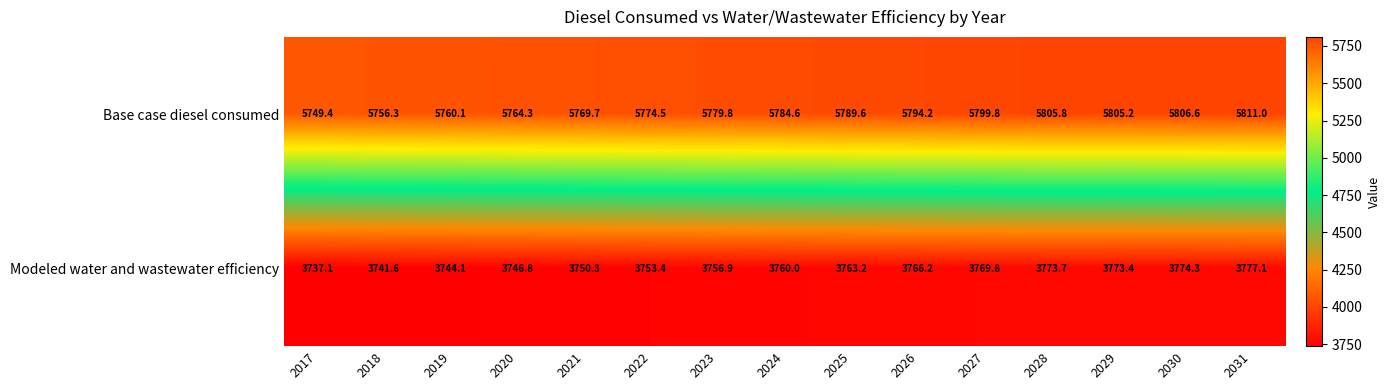

What is the greatest value displayed?

5811.0